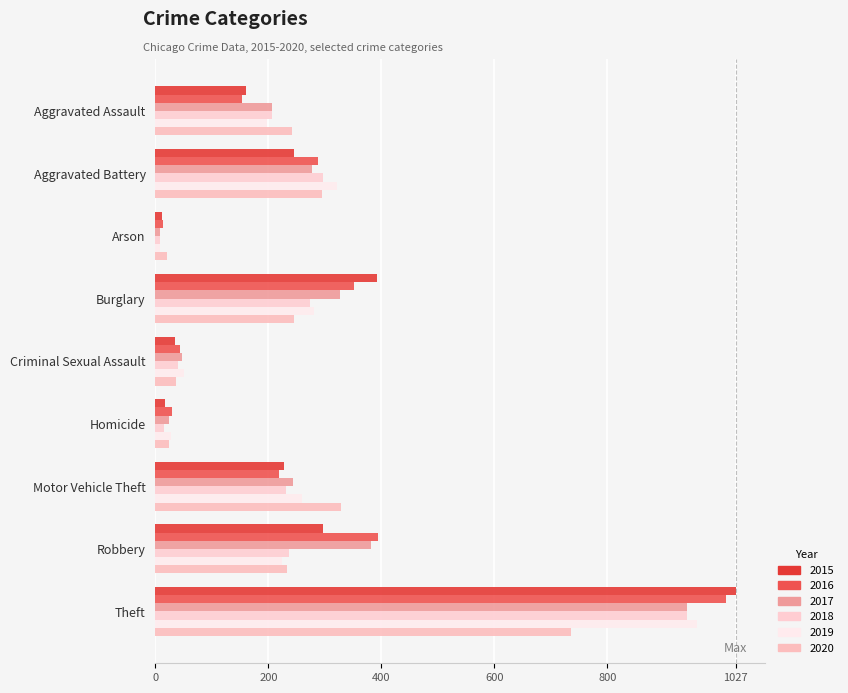

How many series are shown in this chart?

6